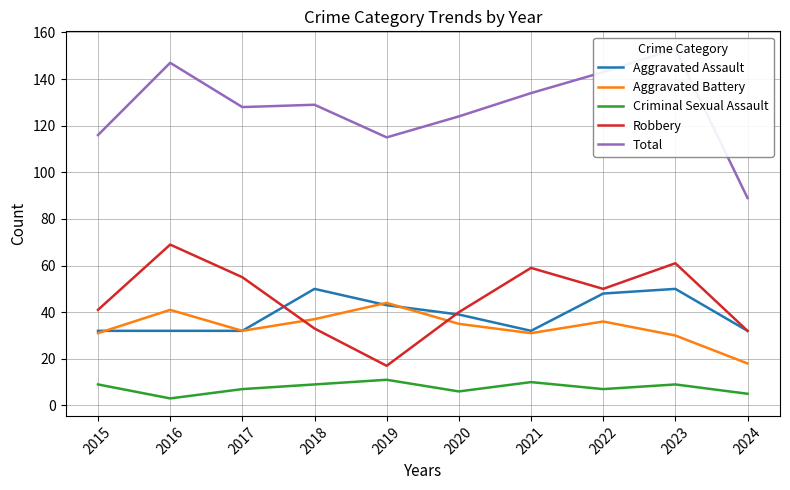

Where is the first local minimum for Aggravated Battery?

2017